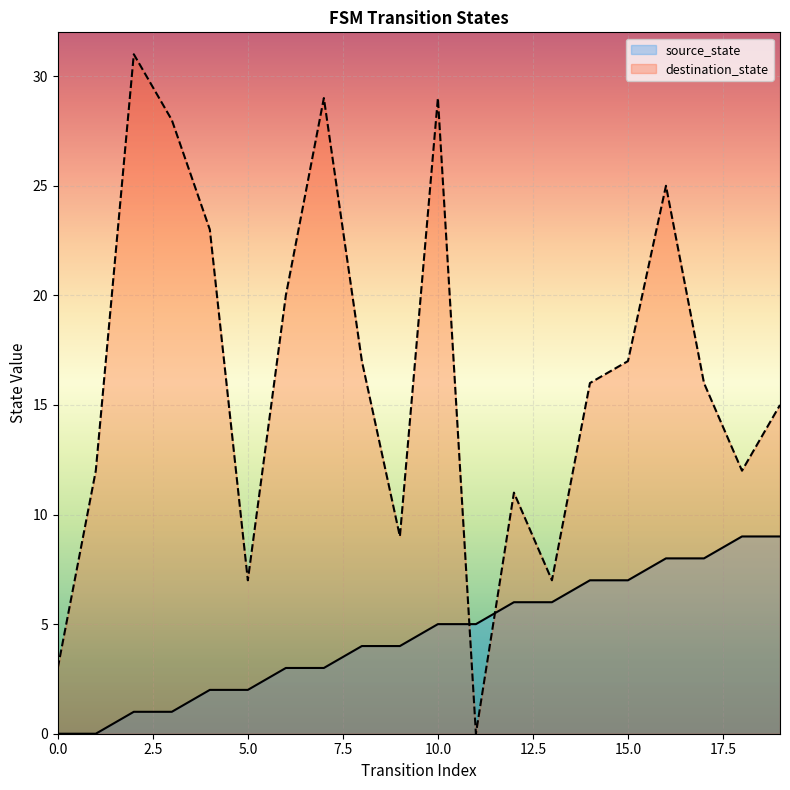

Is the value of destination_state at 19 greater than the value of source_state at 16?

Yes